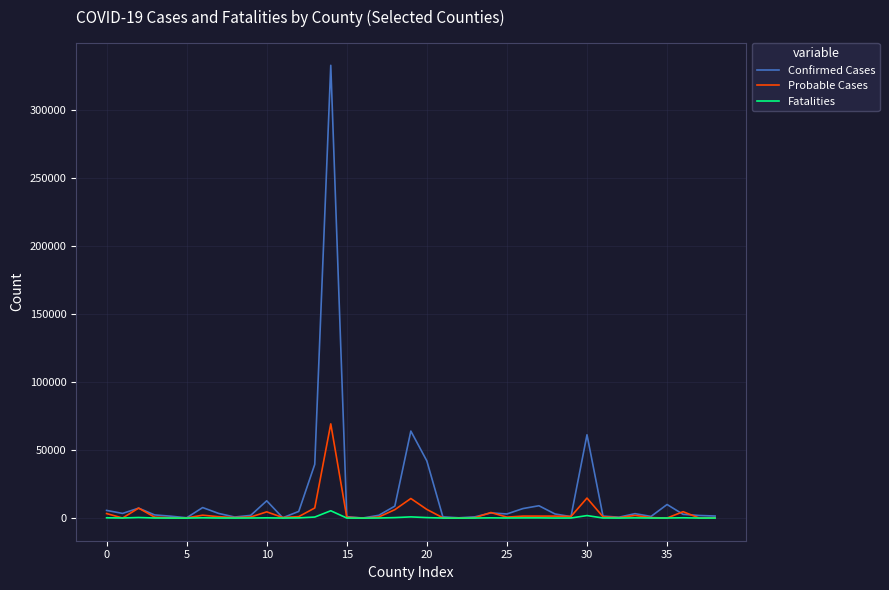

List the series in order of their peak value, lowest first.

Fatalities, Probable Cases, Confirmed Cases